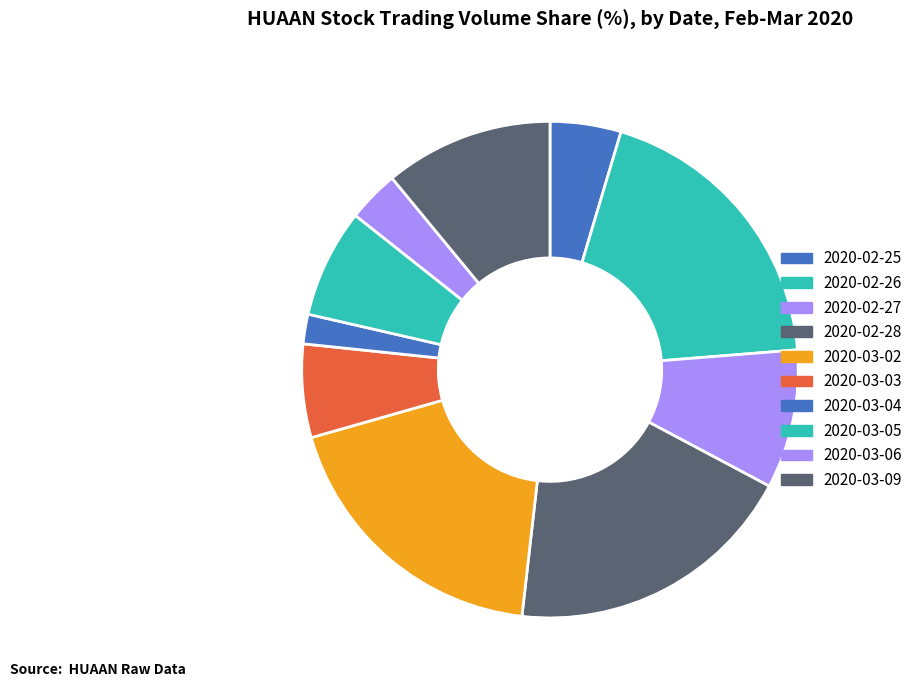

To the nearest percent, what portion does 2020-02-25 represent?

5%